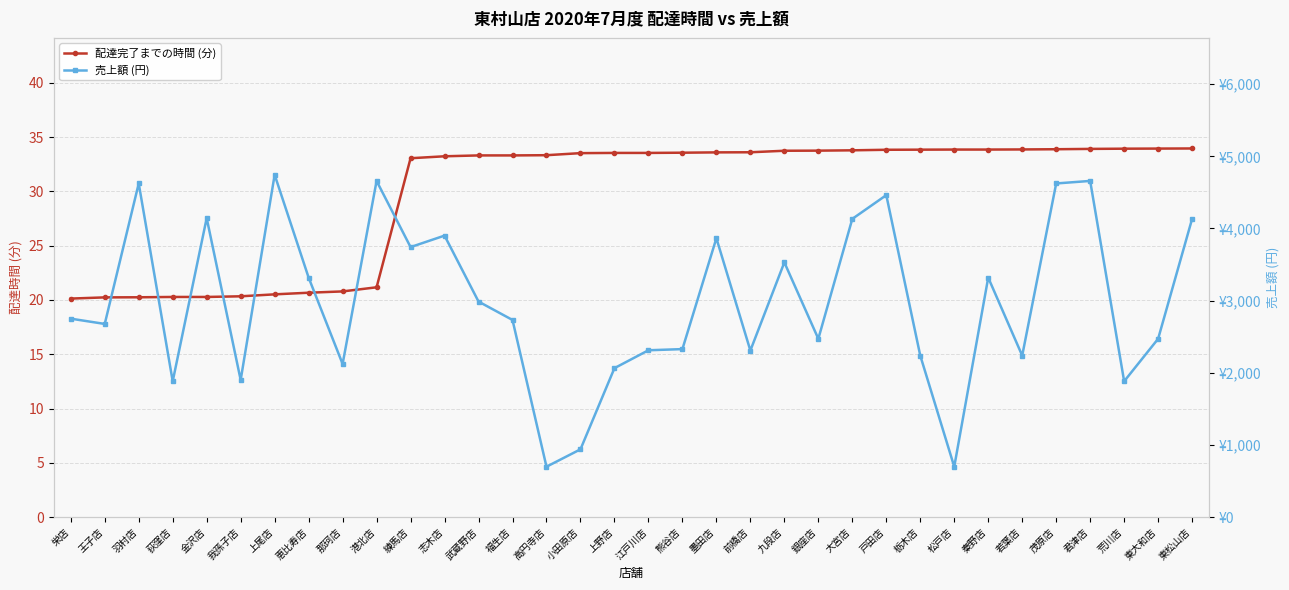

Rank the series at 上野店 from highest to lowest value.

売上額 (円), 配達完了までの時間 (分)